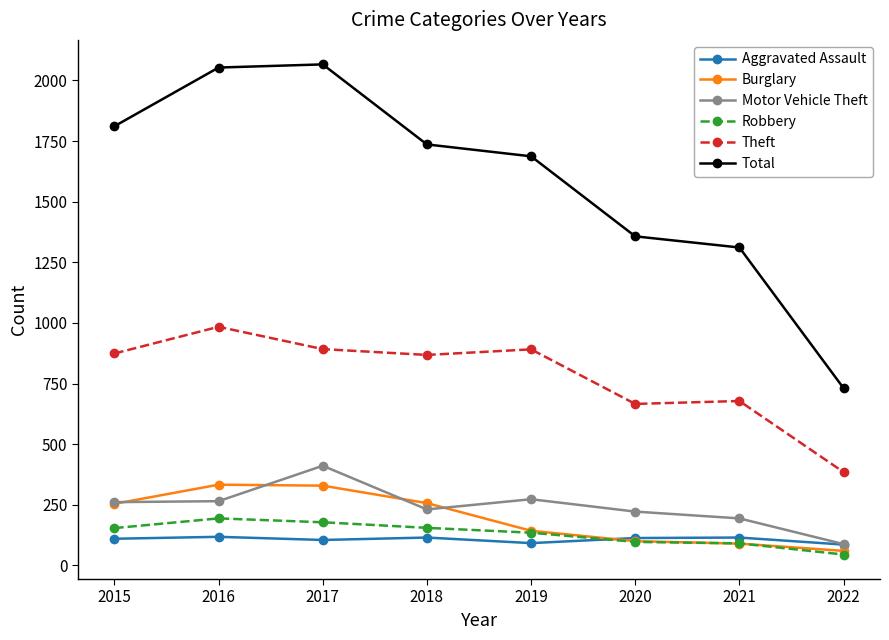

Rank the series by their maximum value, from lowest to highest.

Aggravated Assault, Robbery, Burglary, Motor Vehicle Theft, Theft, Total